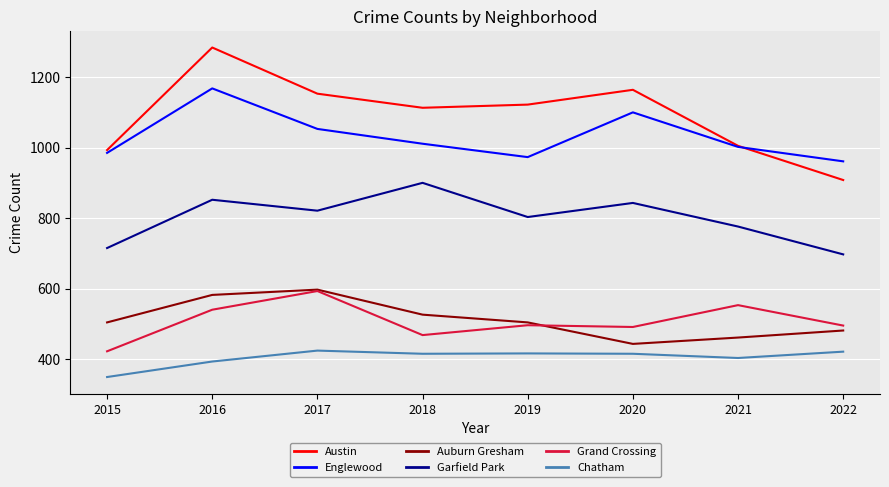

What is the sum of all Austin values?

8742